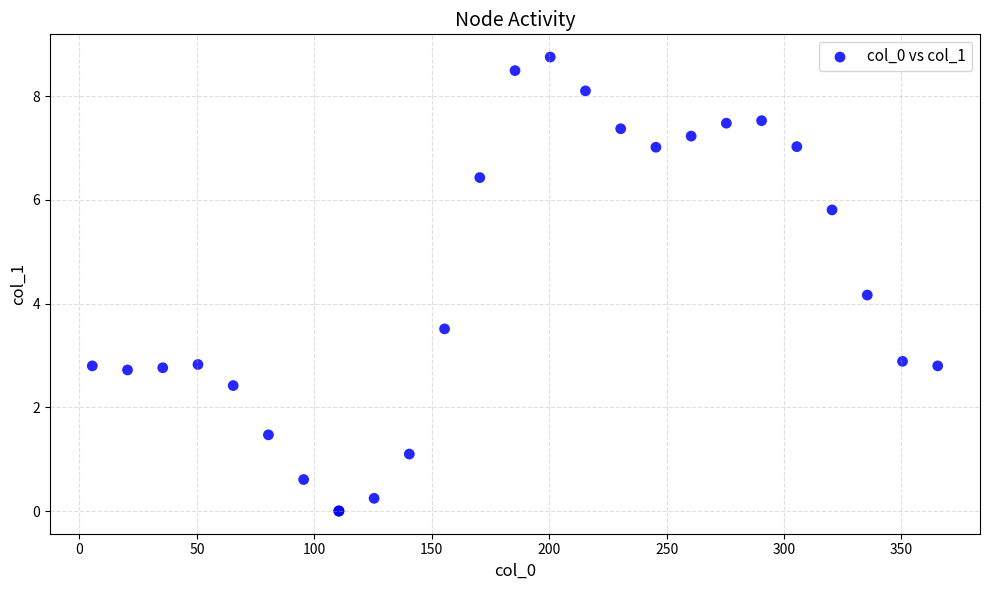

What Y value in the scatter plot is closest to 4?

4.2